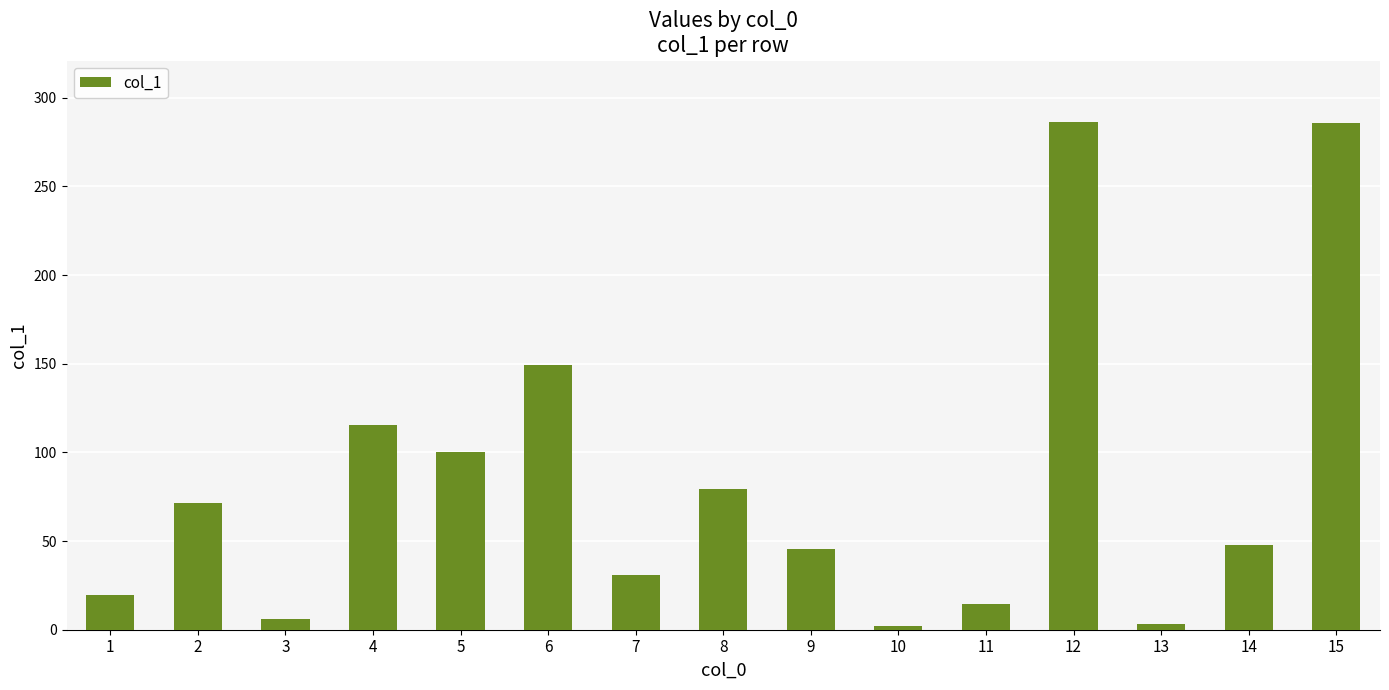

Does the chart contain stacked bars?

No